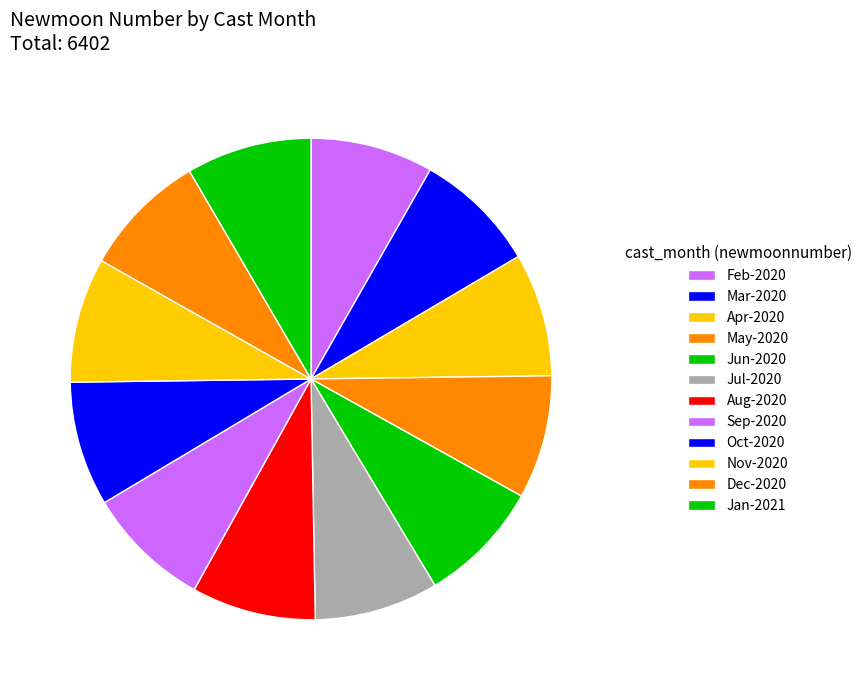

How many segments does this pie chart have?

12